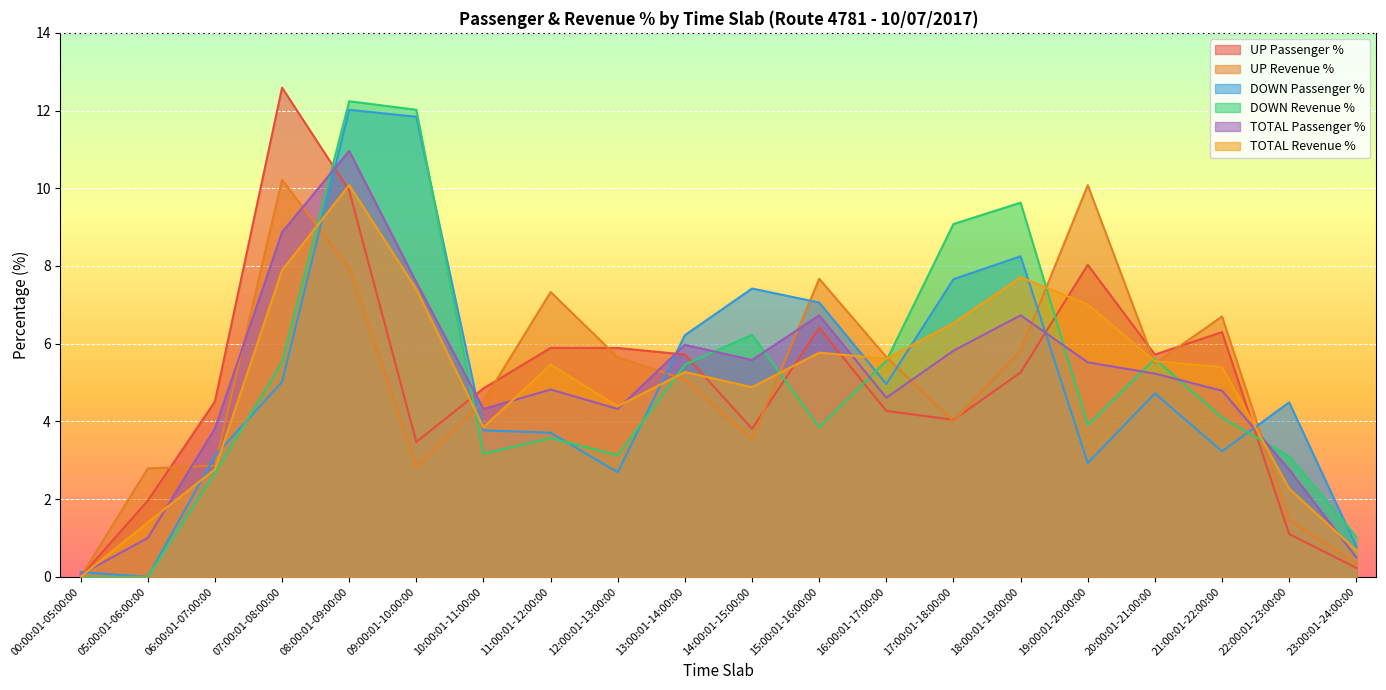

What is the average value of the TOTAL Passenger % series?

5.0